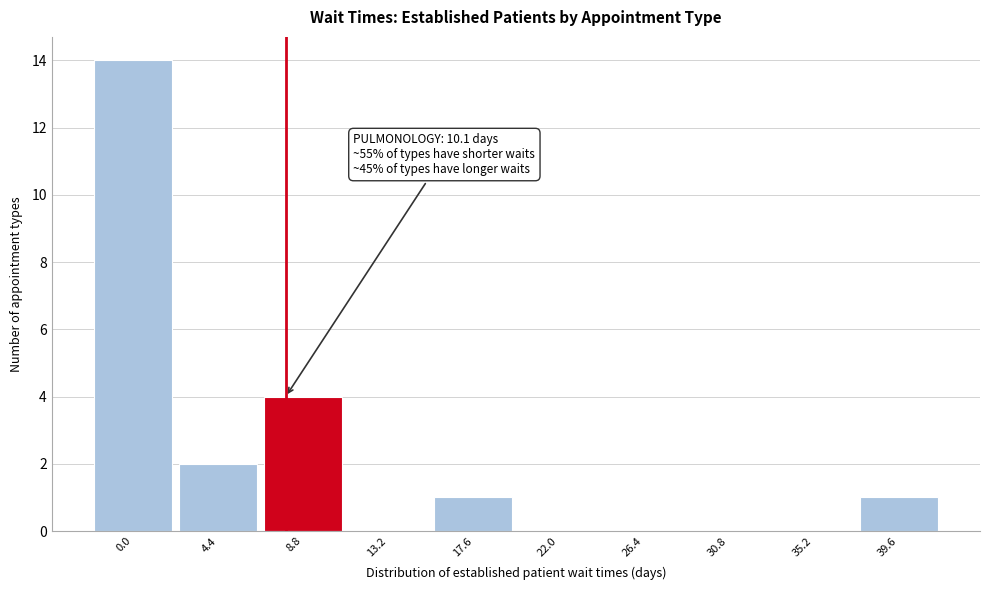

Reading right to left, what are all the values shown in this chart?

39.6=1	35.2=0	30.8=0	26.4=0	22.0=0	17.6=1	13.2=0	8.8=4	4.4=2	0.0=14